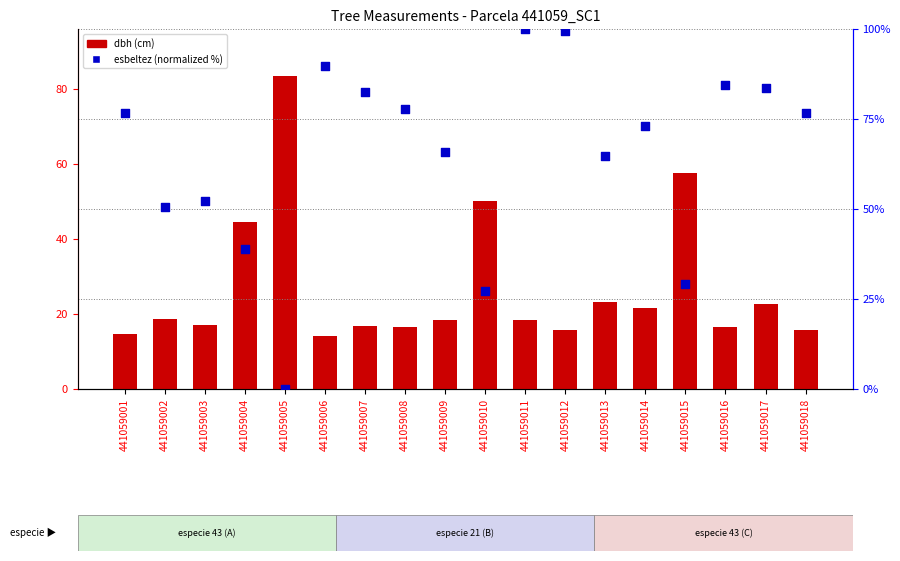

Is the value of dbh at 441059001 greater than the value of esbeltez (norm) at 441059001?

No